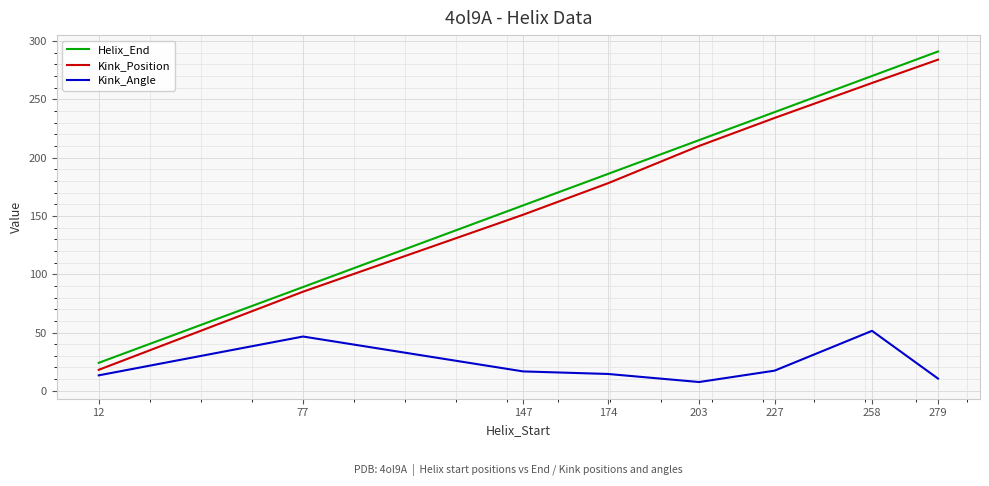

What are all the series names shown in the legend?

Helix_End, Kink_Position, Kink_Angle